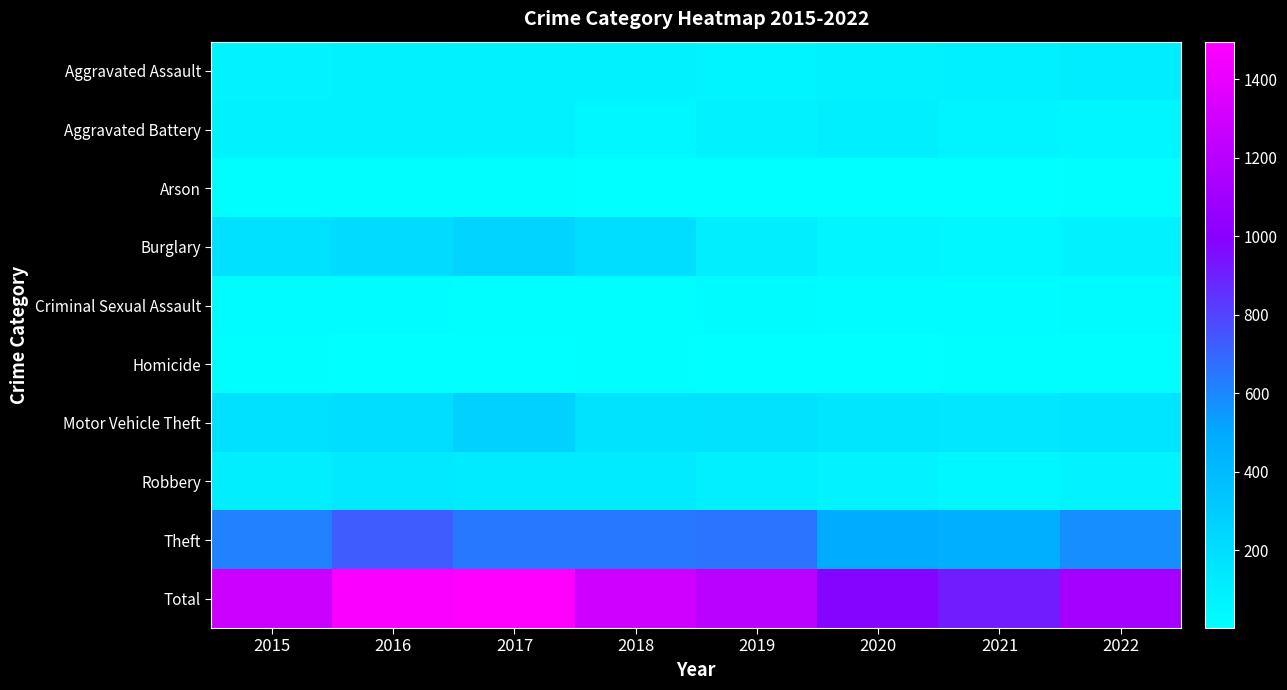

Which label corresponds to the largest value in the chart?

2017